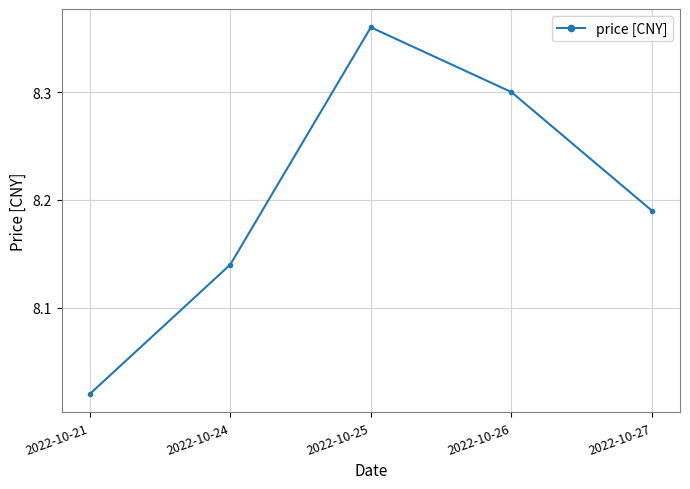

True or false: there are more than 1 points higher than both neighbors.

False